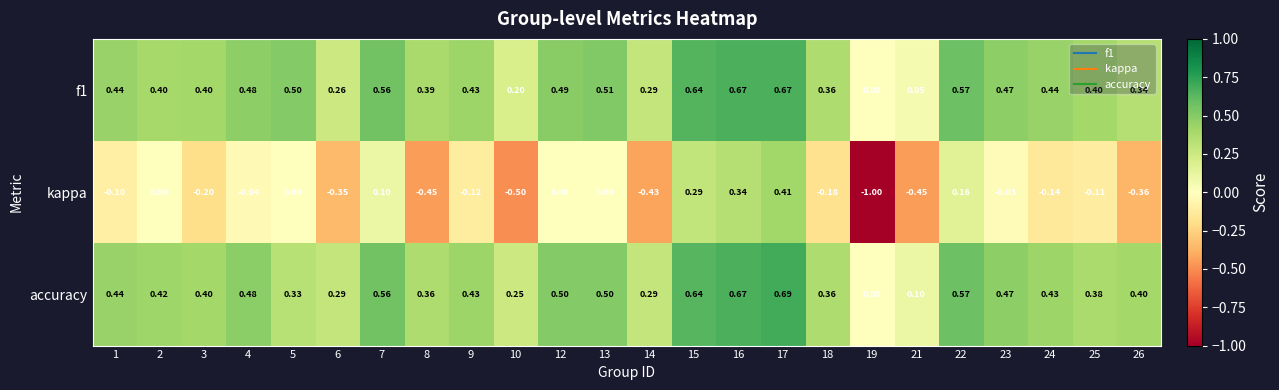

Is the value of f1 at 7 greater than the value of kappa at 1?

Yes